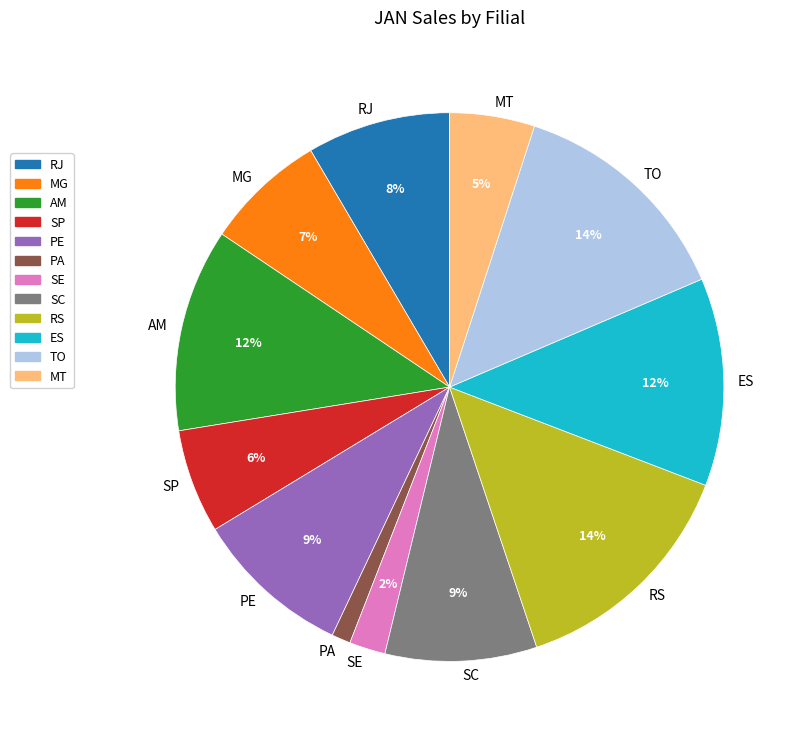

To the nearest percent, what is the difference between the PE and MT slice percentages?

4%